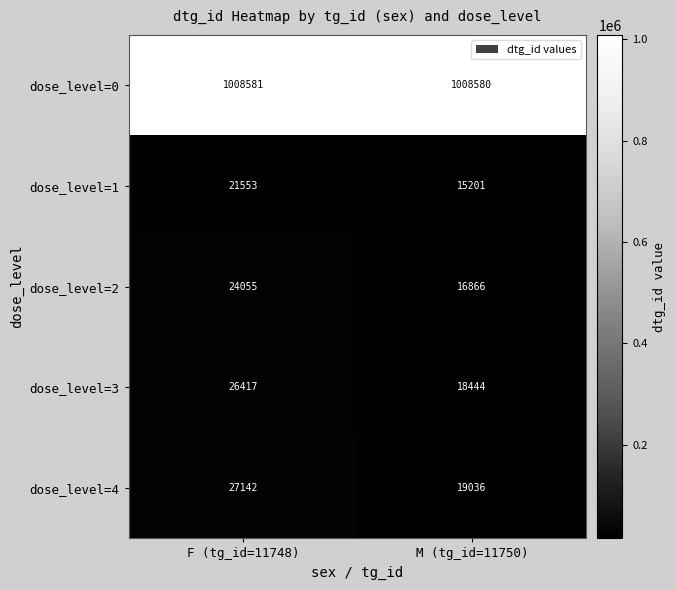

At which category does the chart reach its minimum across all series?

M (tg_id=11750)